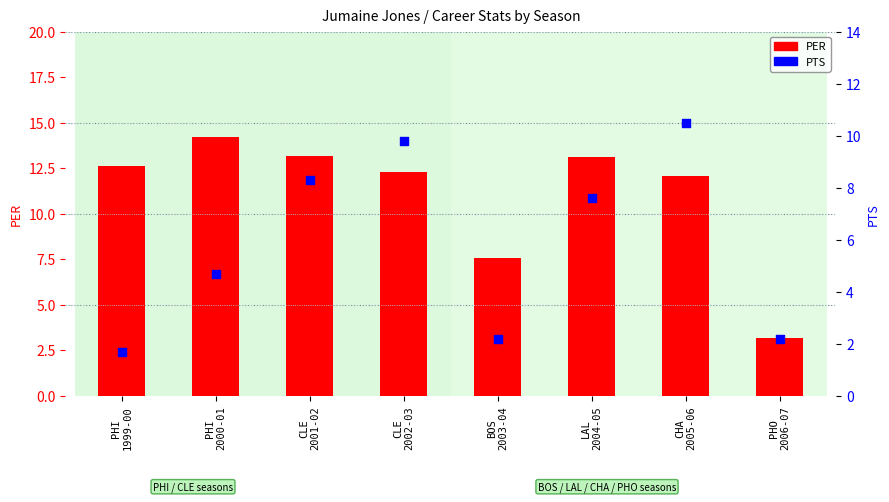

Which series has the widest spread of Y values?

PER